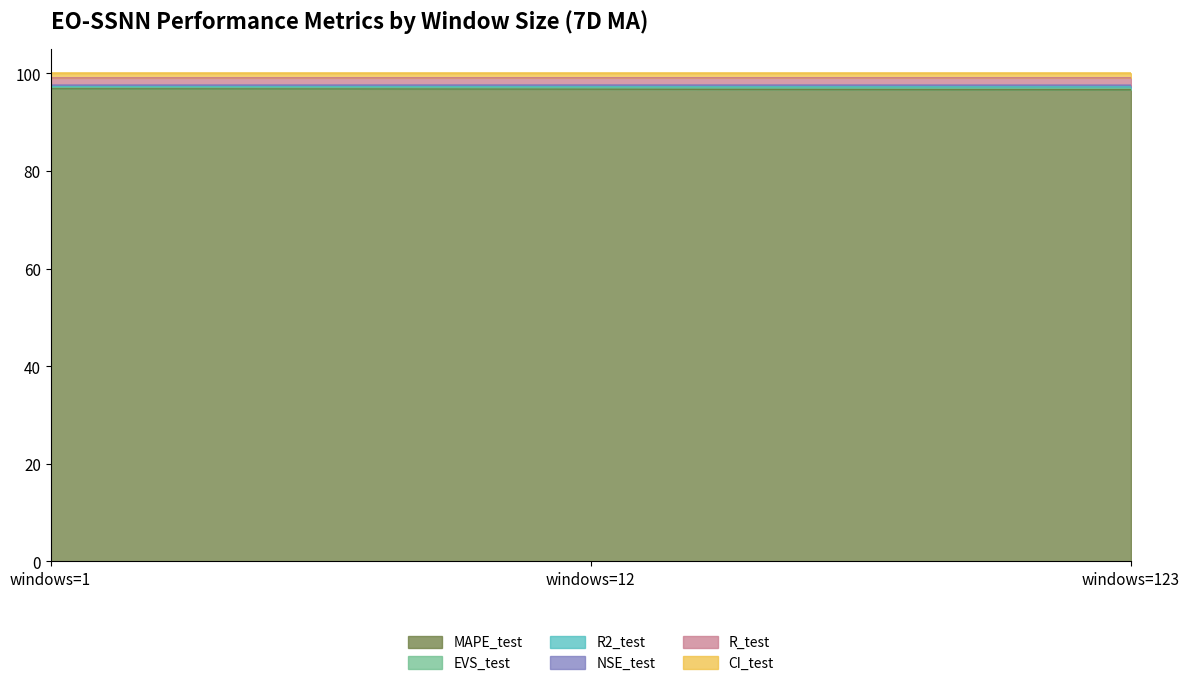

Is it true that EVS_test equals 168.5 at windows=123?

False